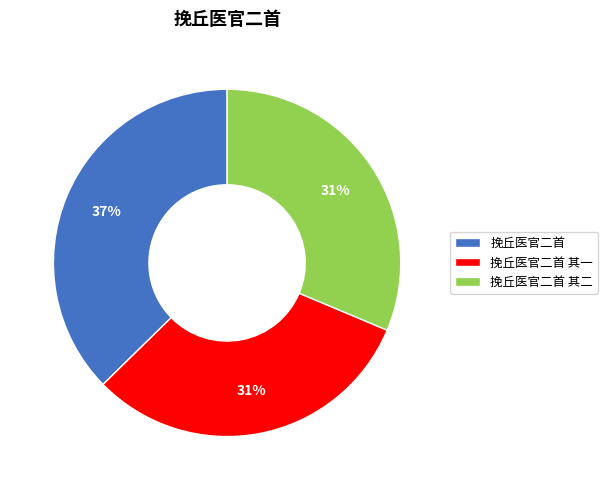

How many slices are in this pie chart?

3